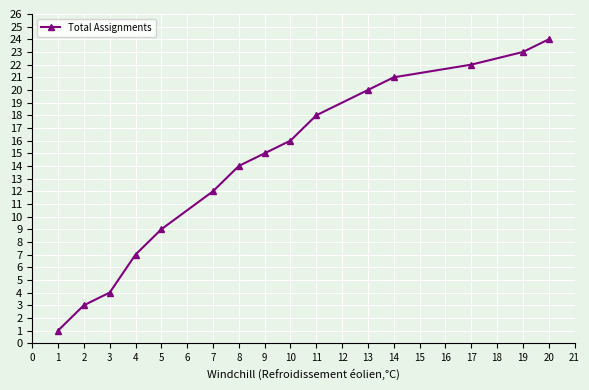

Reading left to right, extract all data points from this chart.

1=1	2=3	3=4	4=7	5=9	7=12	8=14	9=15	10=16	11=18	13=20	14=21	17=22	19=23	20=24